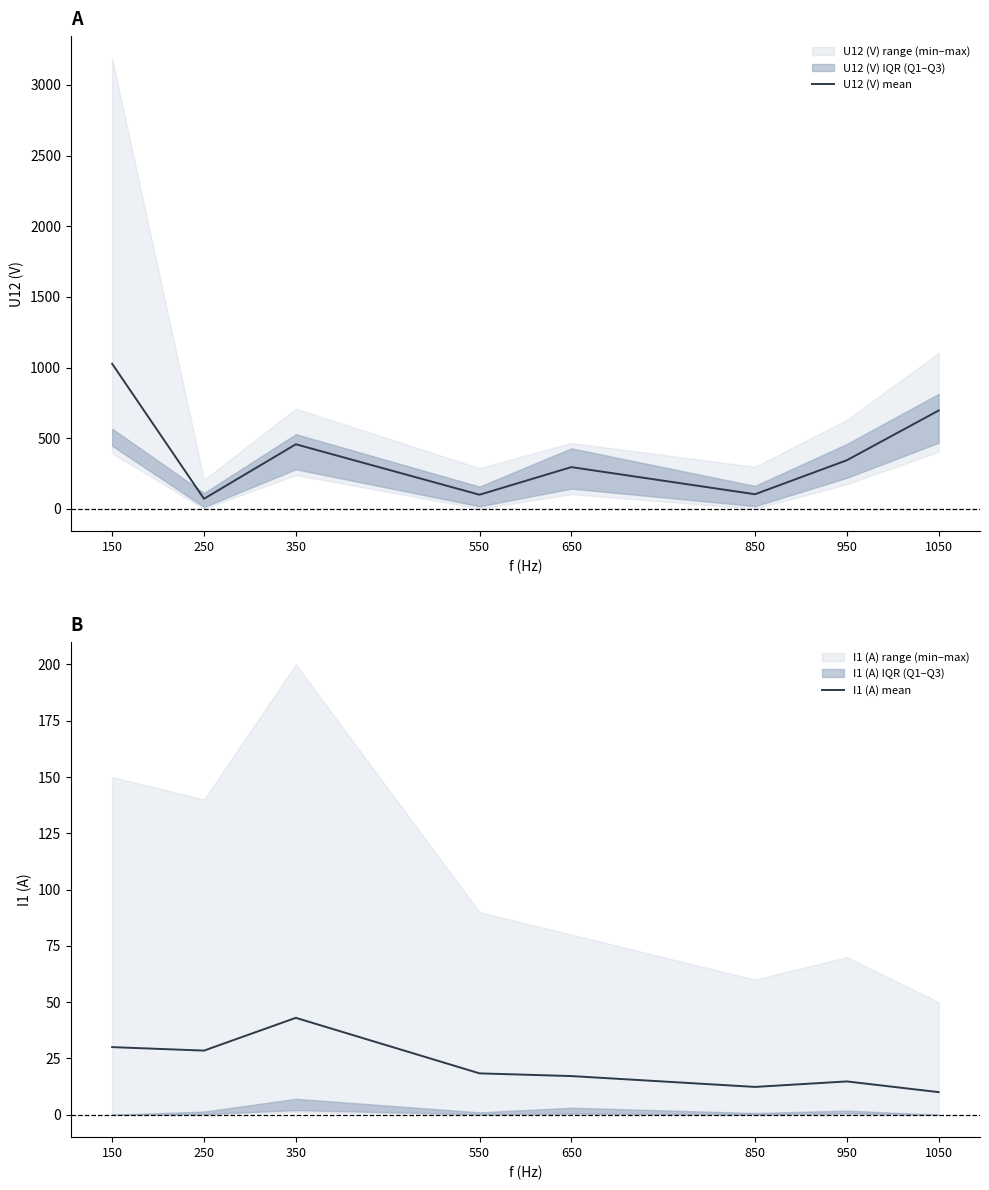

Between 250 and 150, which is larger?

150